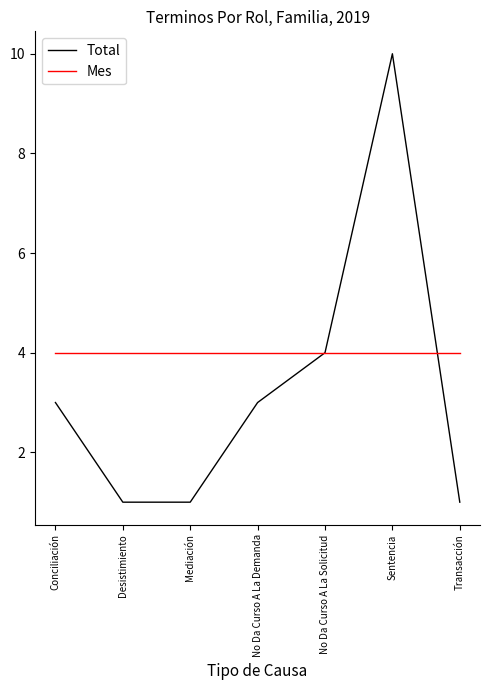

What position from the right is Transacción?

1